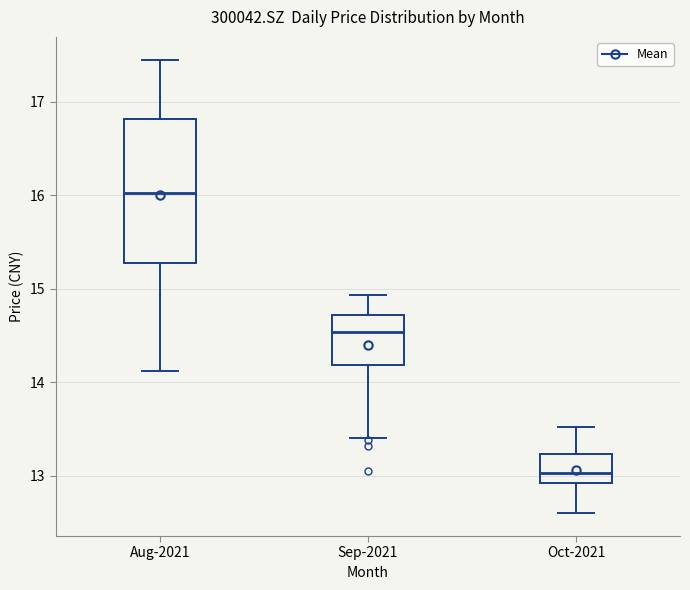

Reading left to right, transcribe this box plot: for each box, give where its median line is, the range the box spans, and where its two whiskers end, as read against the y-axis. The values are not printed on the chart, so give them approximately, as read against the axis.

Aug-2021: median 16.0, box 15.3 to 16.8, whiskers 14.1 to 17.5
Sep-2021: median 14.5, box 14.2 to 14.7, whiskers 13.4 to 14.9
Oct-2021: median 13.0, box 12.9 to 13.2, whiskers 12.6 to 13.5